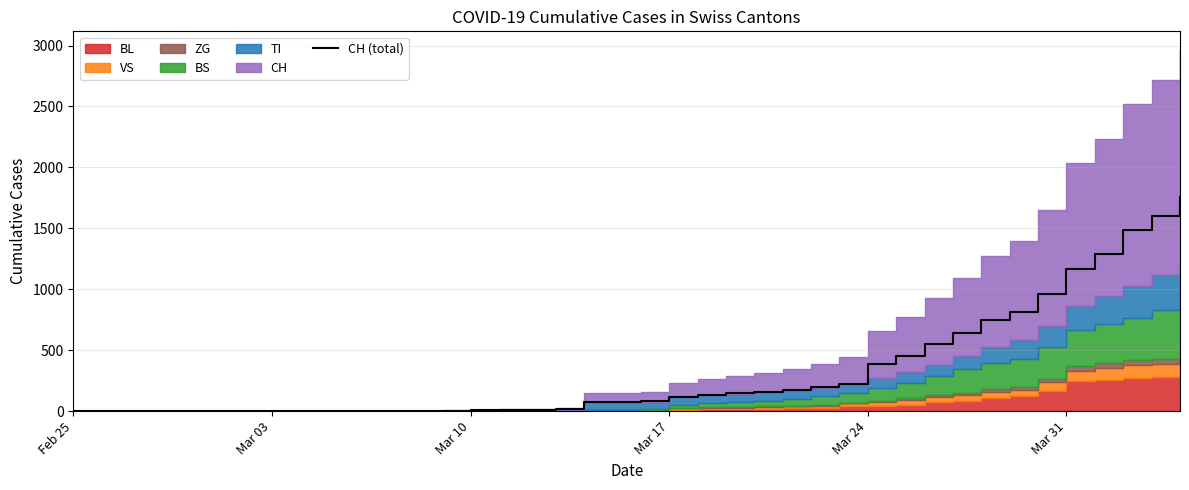

What is the maximum value shown in the chart?

1753